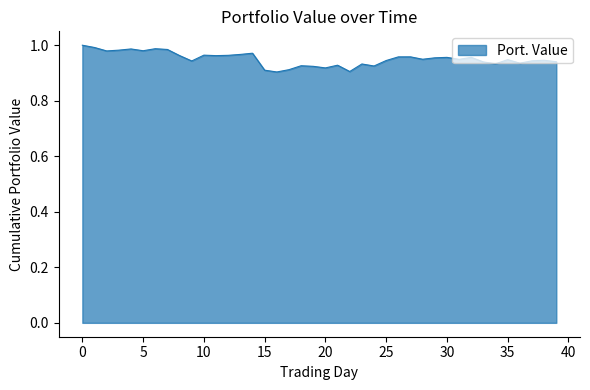

What is the value of the 19th point from the left?

0.9